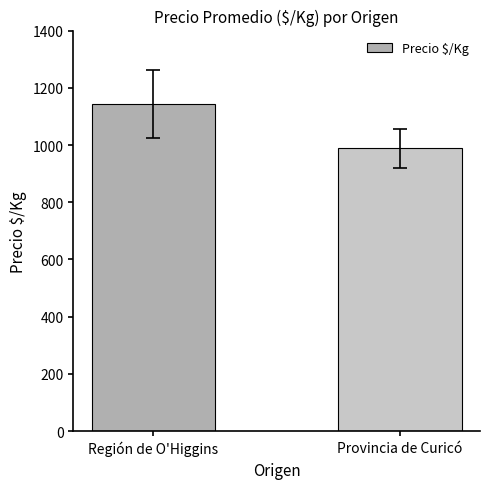

What is the approximate value at Provincia de Curicó, to the nearest 10?

990